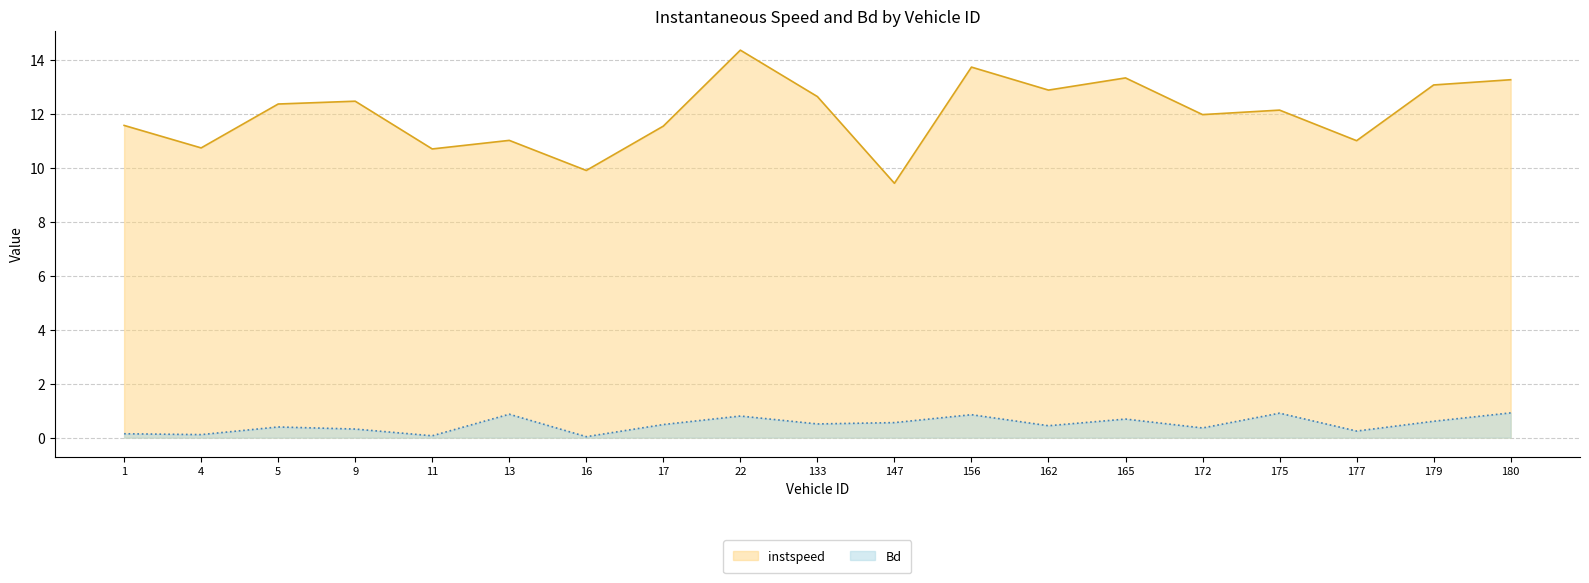

At which label does instspeed first exceed 12?

5